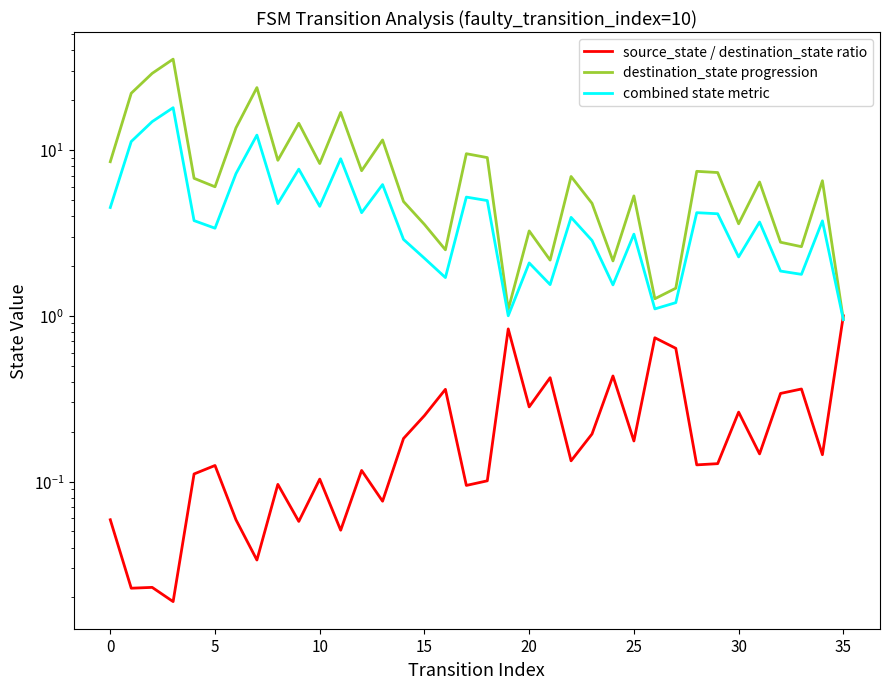

What is the approximate value of source_state / destination_state ratio at 32?

0.3